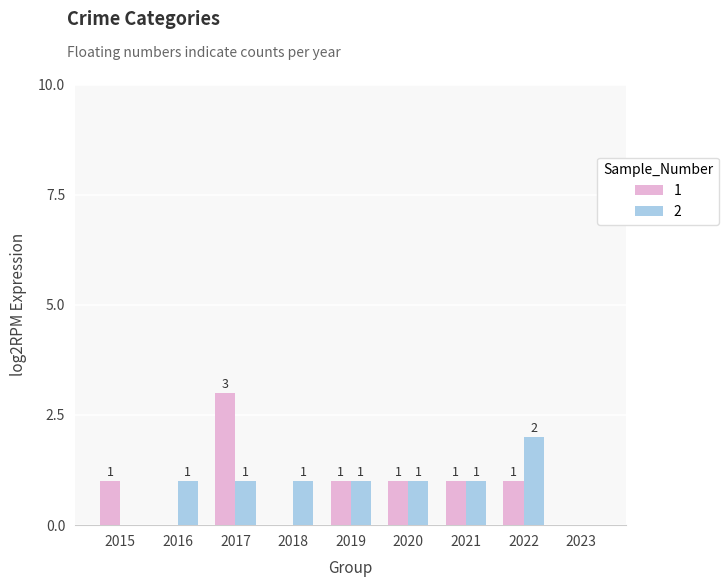

Is it true that 2 equals 2 at 2018?

False